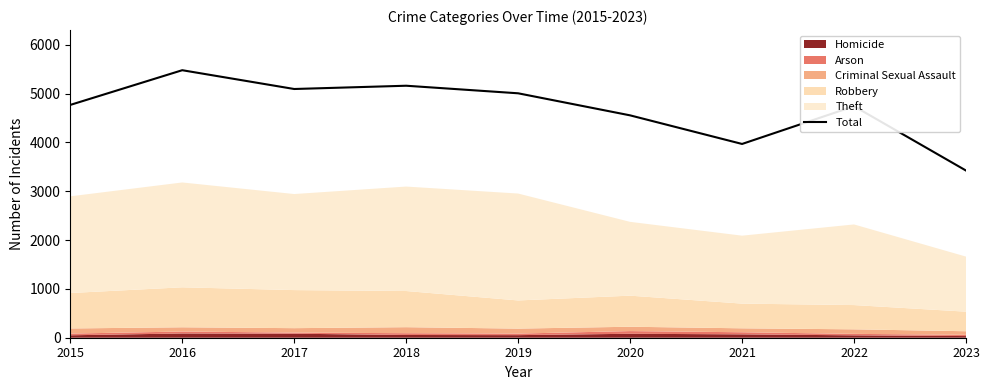

Which has a higher value, 2015 or 2022?

2015